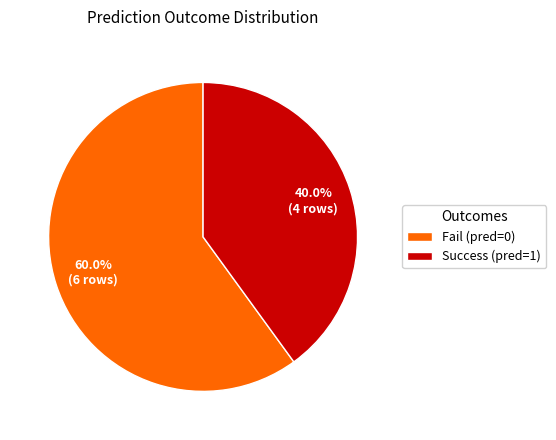

Which slice is the largest?

Fail (pred=0)